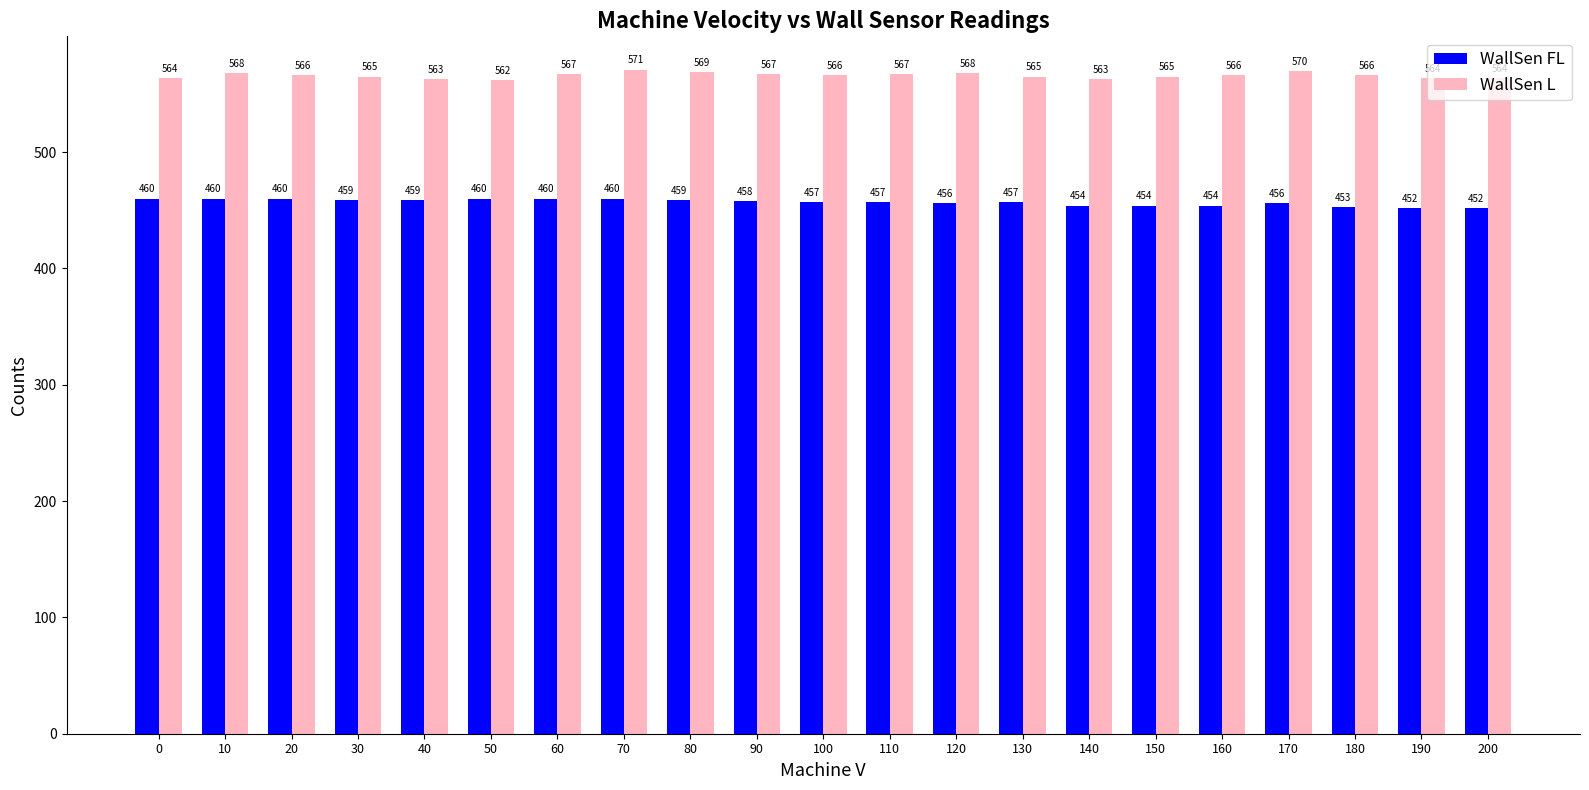

List the series in order of their peak value, highest first.

WallSen L, WallSen FL